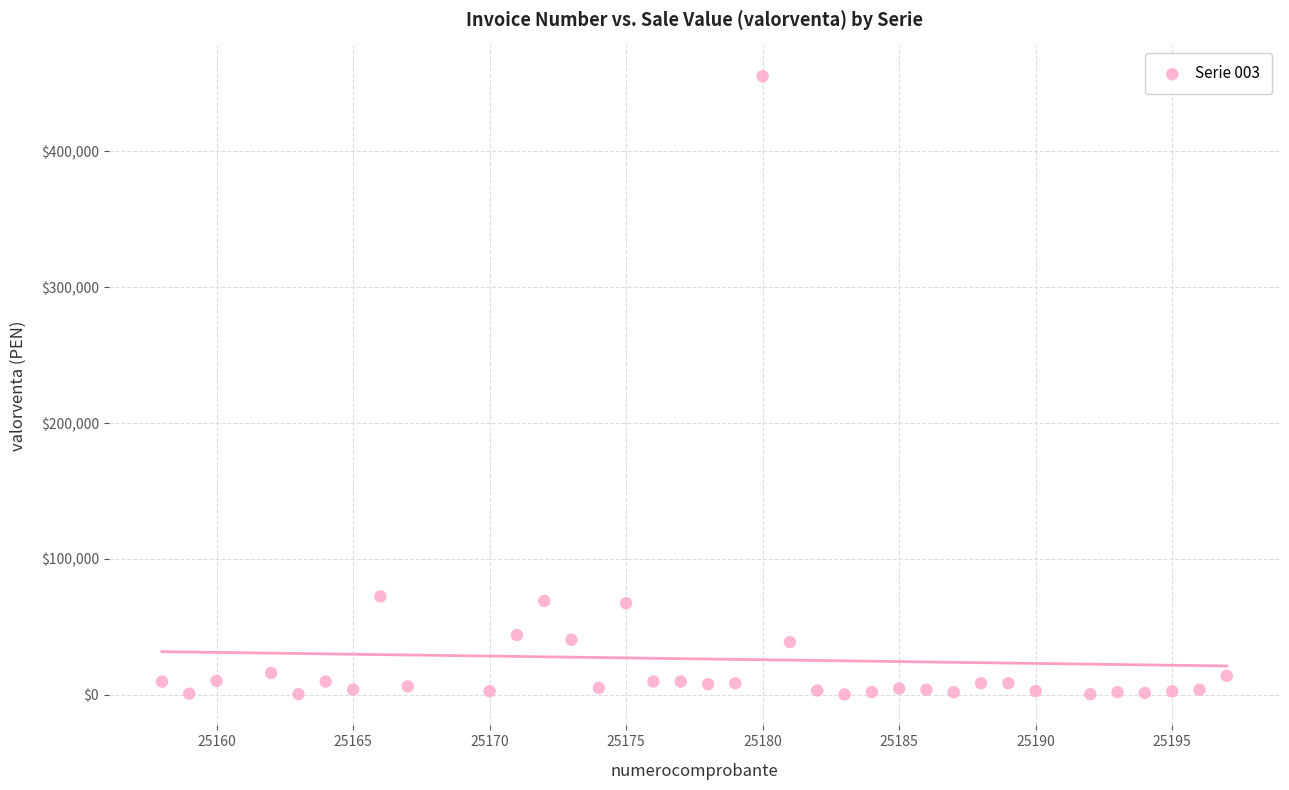

What is the range of X values (max minus min)?

39.0